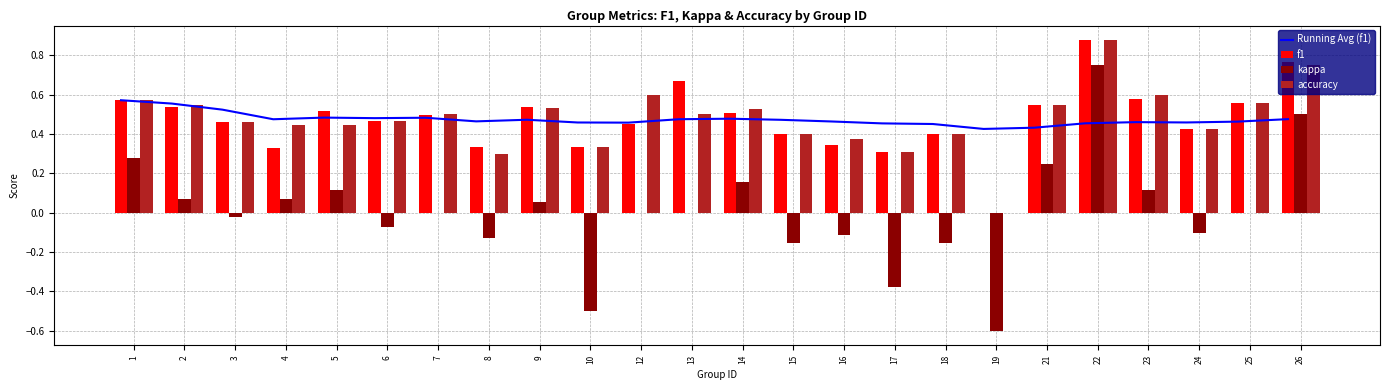

What is the value of the Running Avg (f1) bar at the 22nd from the left?

0.5